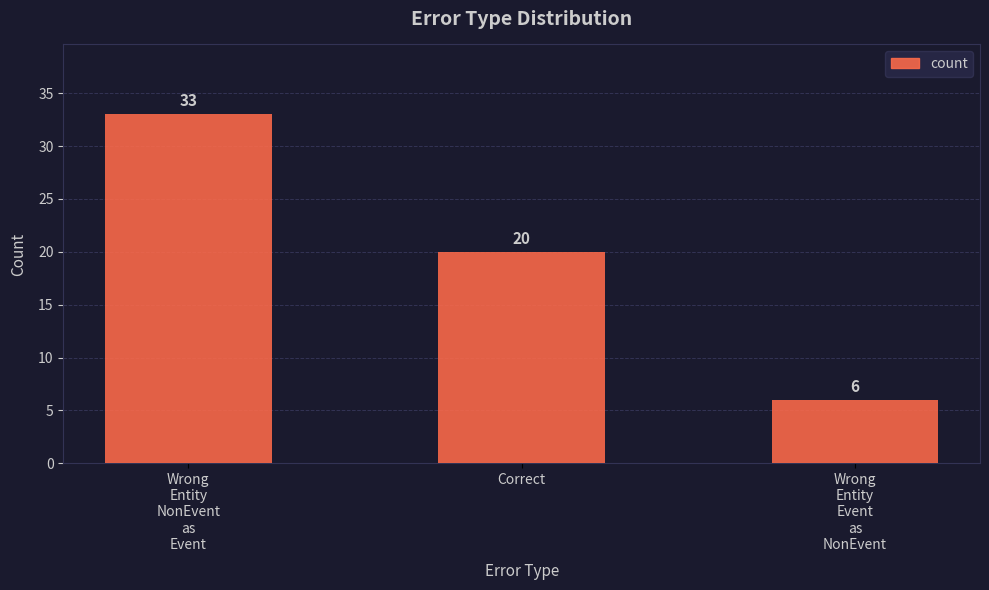

What is the label of the 1st bar from the left?

Wrong
Entity
NonEvent
as
Event